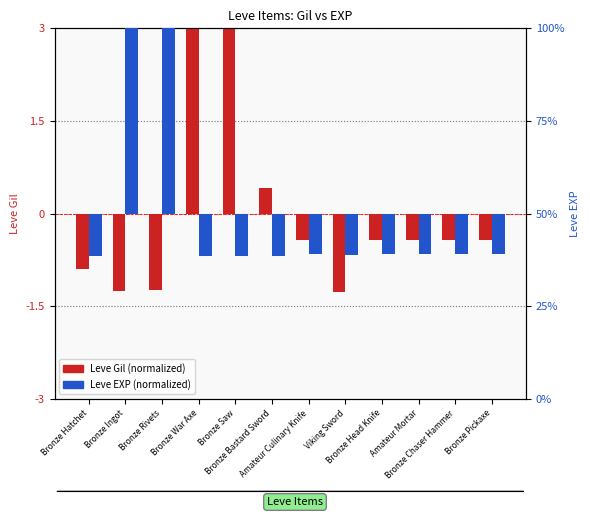

Is it true that Leve Gil (normalized) equals 3.2 at Bronze War Axe?

True